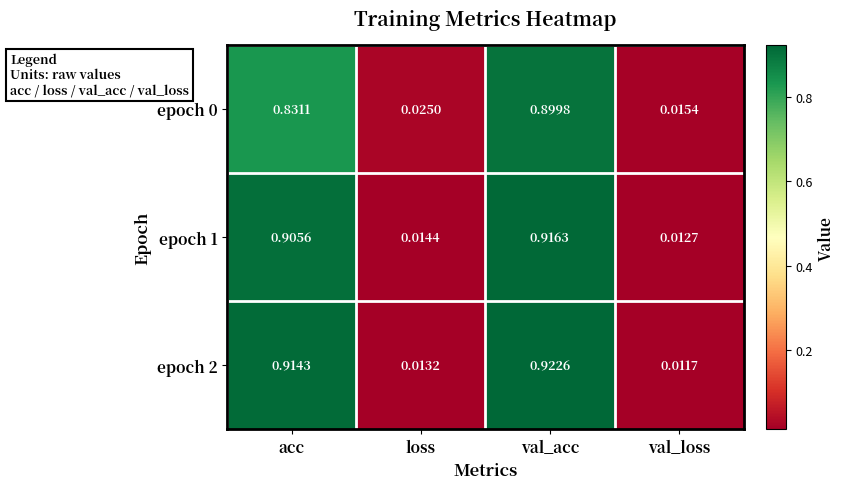

Is the value of epoch 0 at val_loss greater than the value of epoch 1 at acc?

No